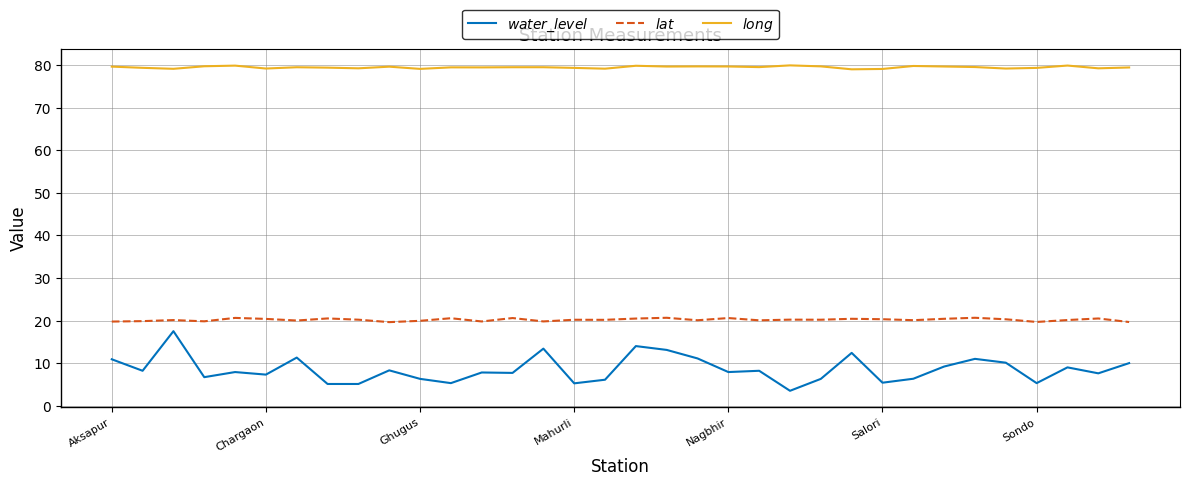

What is the difference between the maximum and minimum values in the $water\_level$ series?

14.0